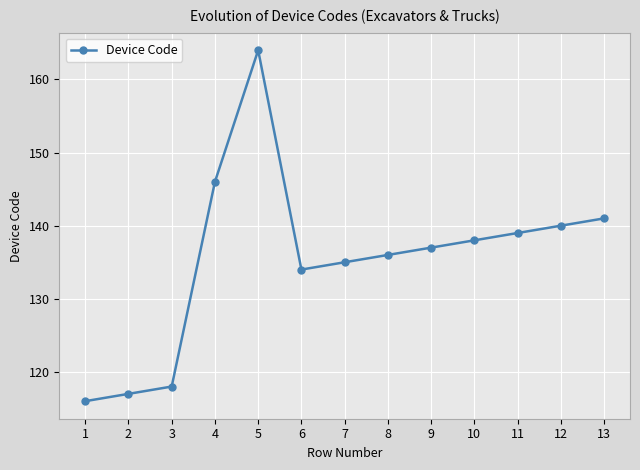

What is the sum of all values?

1761